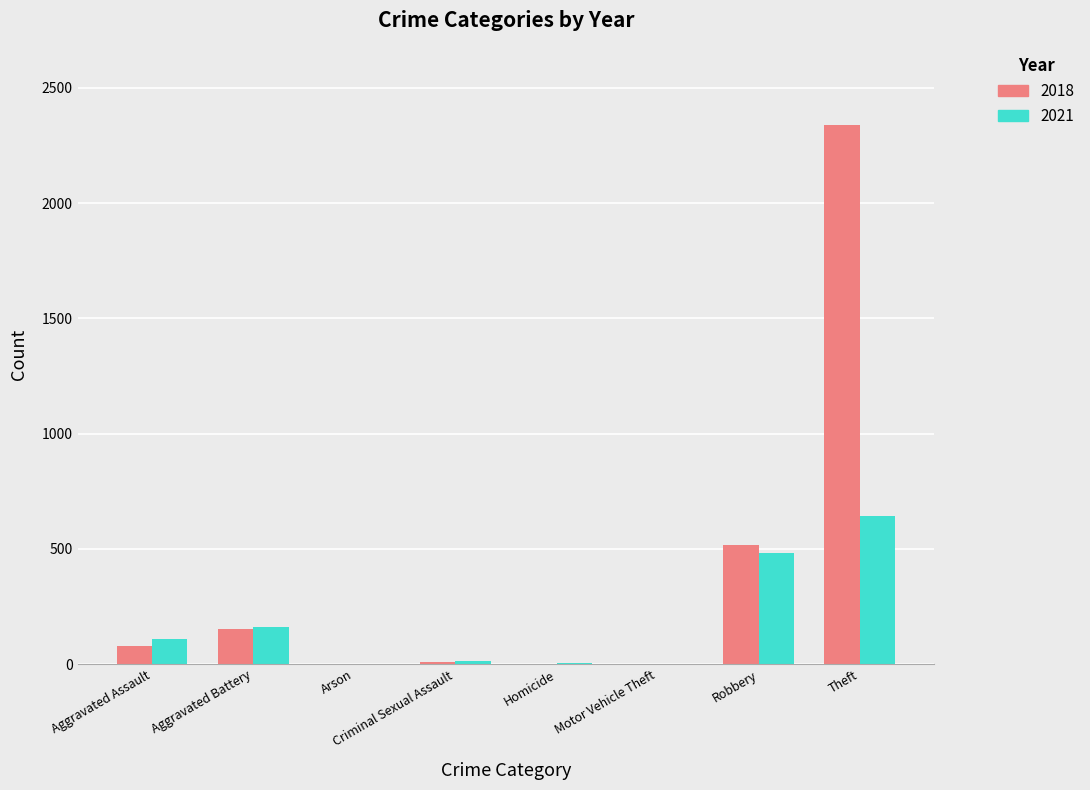

What is the highest value of the 2018 series?

2341